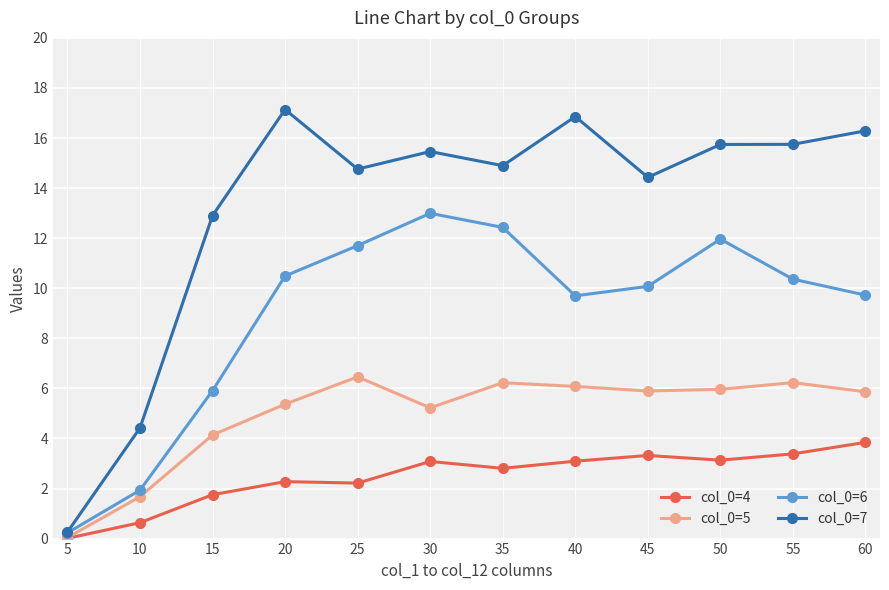

Is it true that col_0=4 equals 1.8 at 15?

True